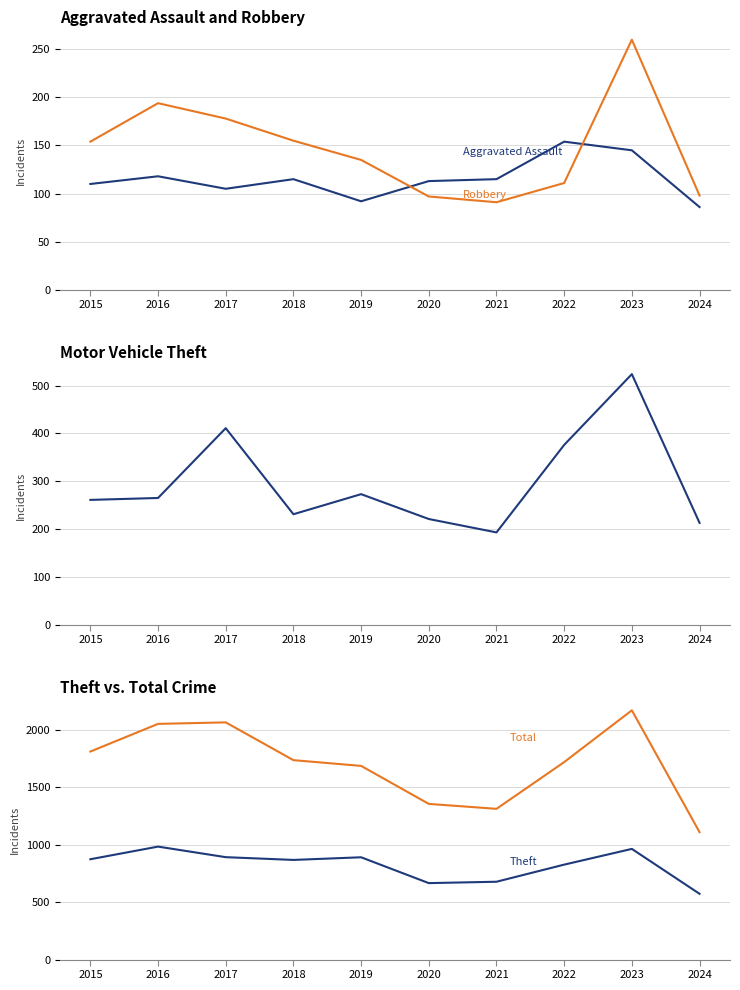

What are all the series names shown in the legend?

Aggravated Assault, Robbery, Motor Vehicle Theft, Theft, Total